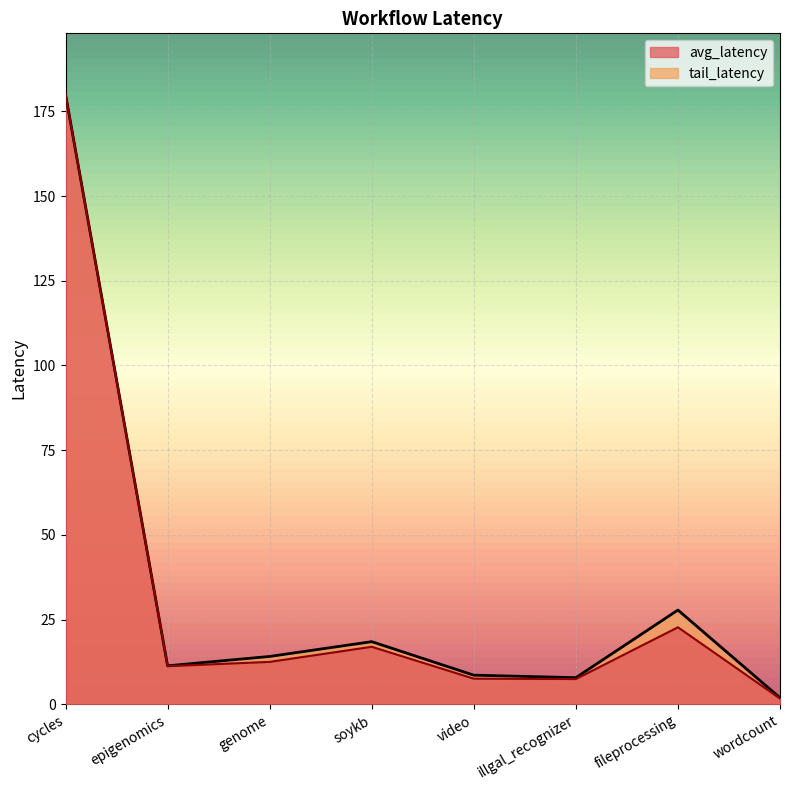

At how many categories does at least one series exceed 100?

1